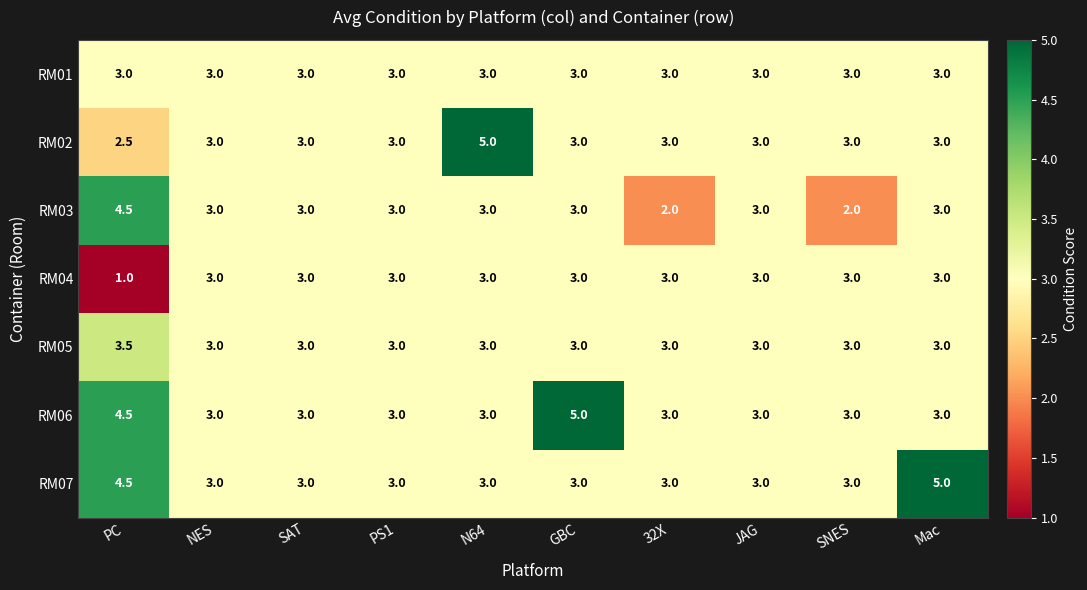

True or false: RM04 has a value of 1.2 at SNES.

False